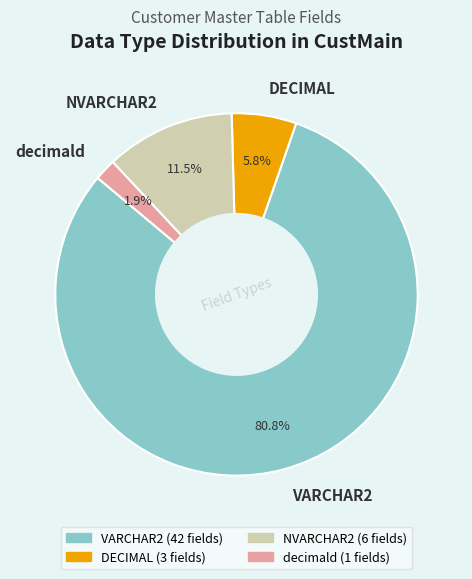

What is the ratio of the value at decimald to the value at NVARCHAR2?

0.2